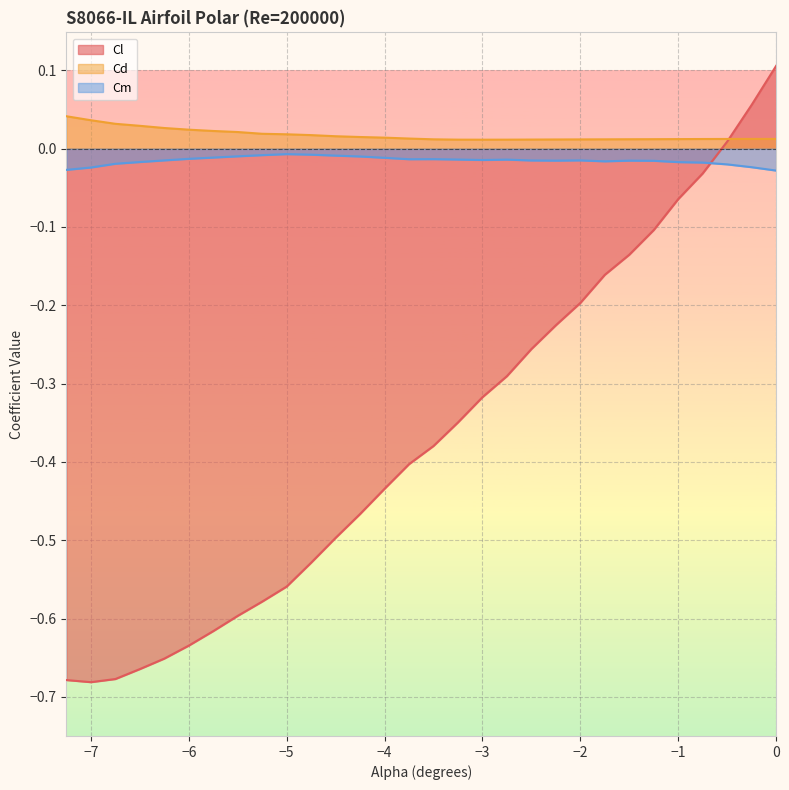

What are all the series names shown in the legend?

Cl, Cd, Cm